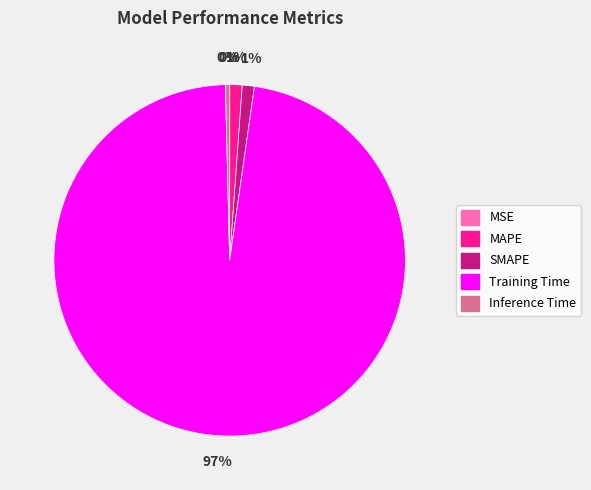

Which category has the biggest portion of the pie?

Training Time